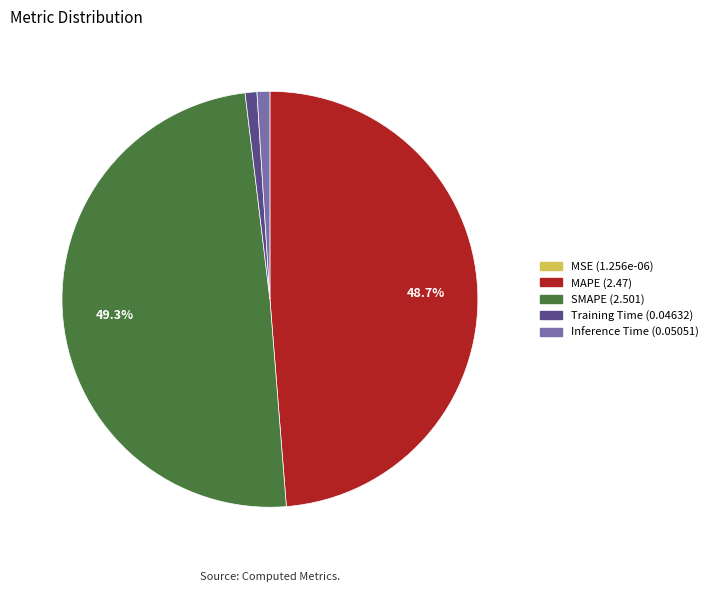

Combined, what portion of the pie is SMAPE and MAPE?

98.1%